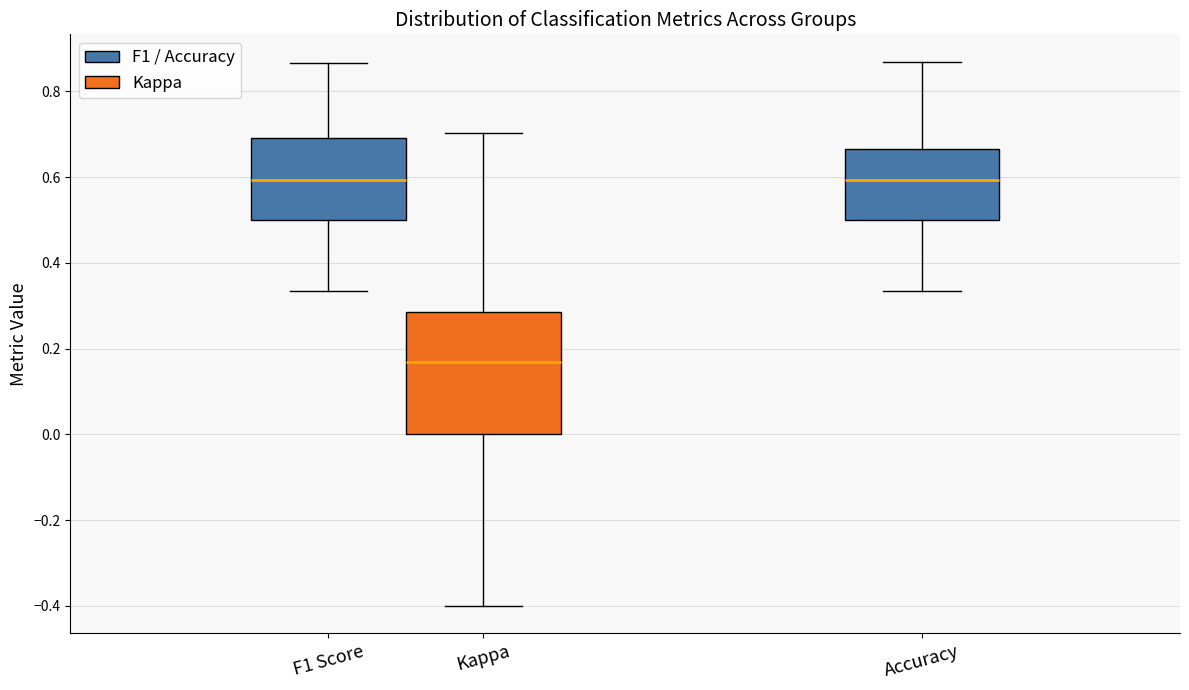

Reading left to right, read every box against the y-axis: the position of its median line, the range the box covers, and the ends of its whiskers. The values are not printed on the chart, so give them approximately, as read against the axis.

F1 Score: median 0.60, box 0.50 to 0.70, whiskers 0.34 to 0.86
Kappa: median 0.16, box 0.00 to 0.28, whiskers -0.40 to 0.70
Accuracy: median 0.60, box 0.50 to 0.66, whiskers 0.34 to 0.86